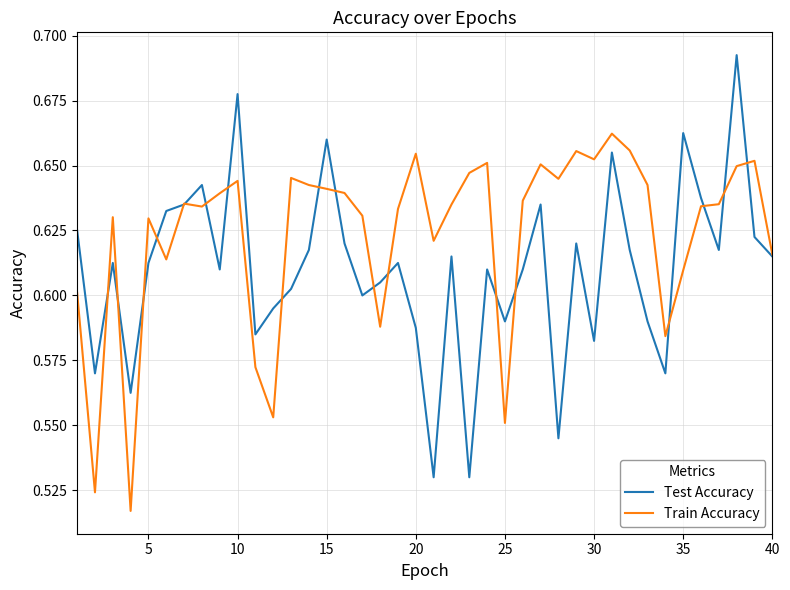

List the series in order of their peak value, highest first.

Test Accuracy, Train Accuracy